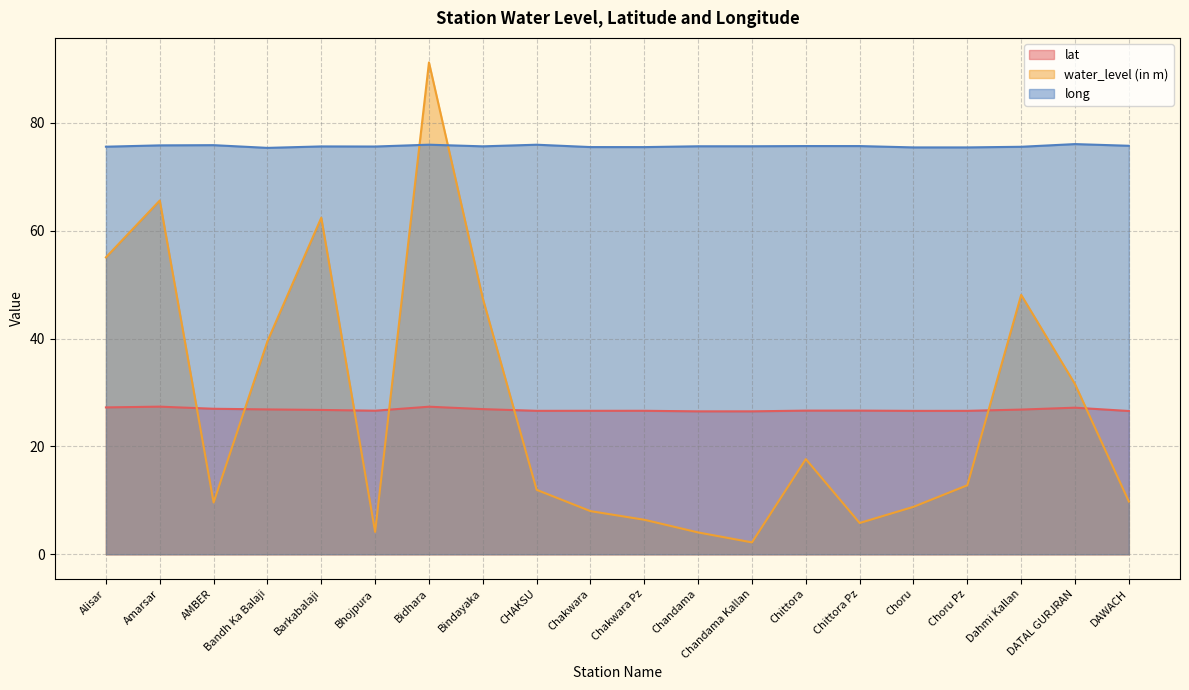

Is the value of long at Chakwara greater than the value of lat at CHAKSU?

Yes